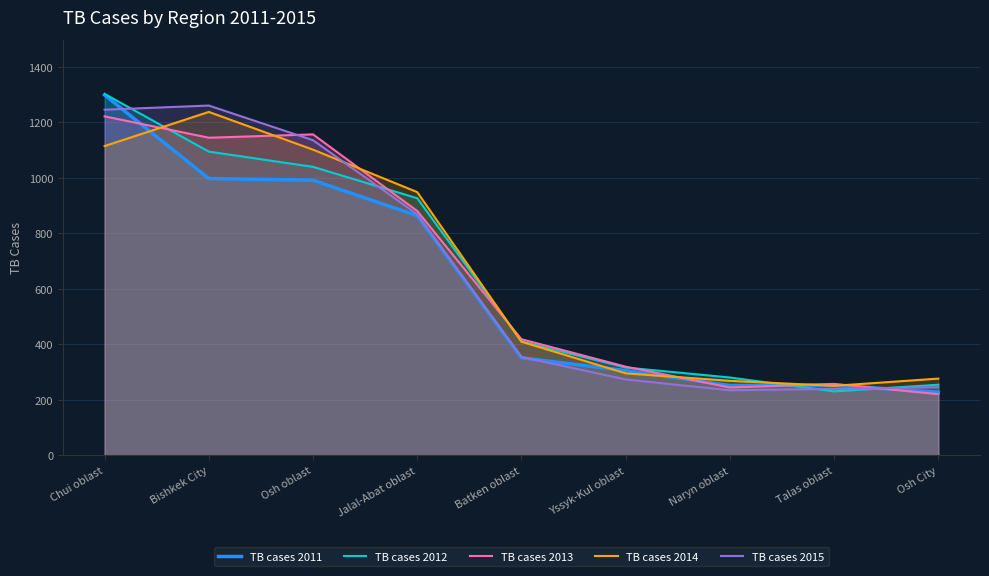

In TB cases 2011, how many points are lower than both neighbors (excluding endpoints)?

1